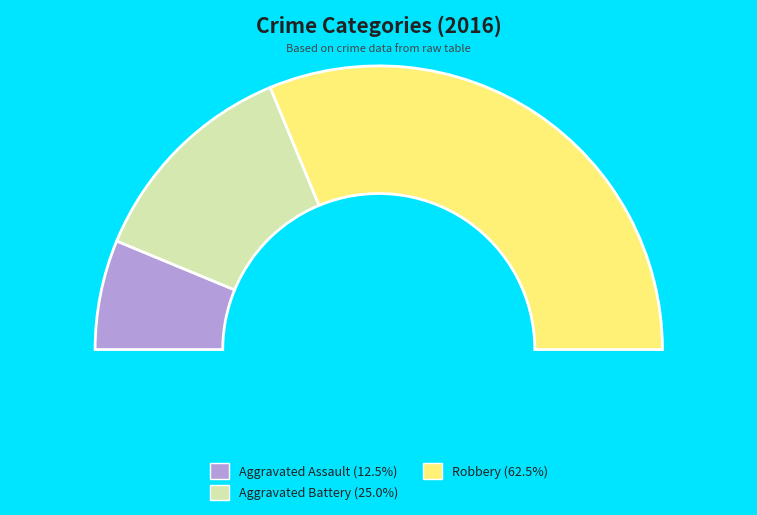

Which slice is the largest?

Robbery